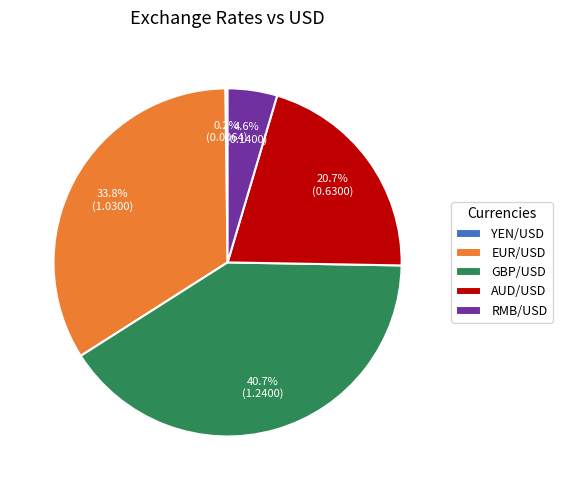

True or false: EUR/USD accounts for 34% of the total.

True